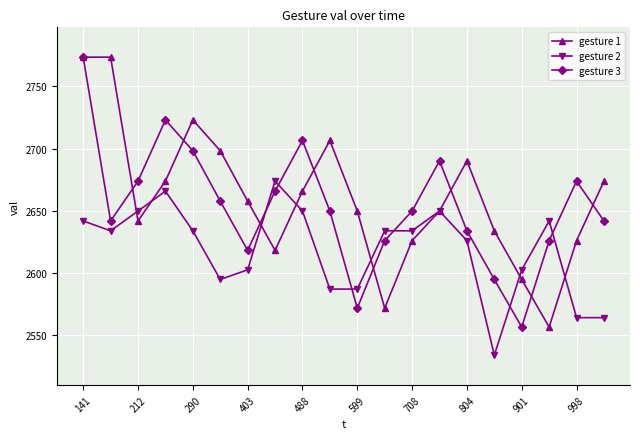

What is the value of the gesture 1 point at the 20th from the left?

2673.8